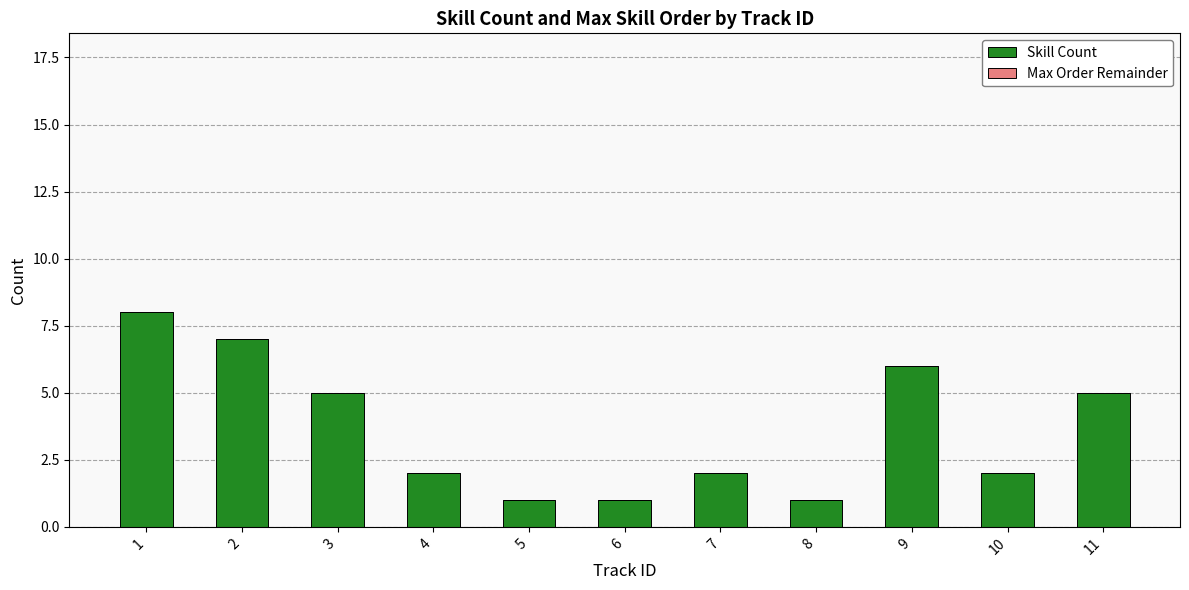

Reading right to left, what are all the values shown in this chart?

11=5	10=2	9=6	8=1	7=2	6=1	5=1	4=2	3=5	2=7	1=8